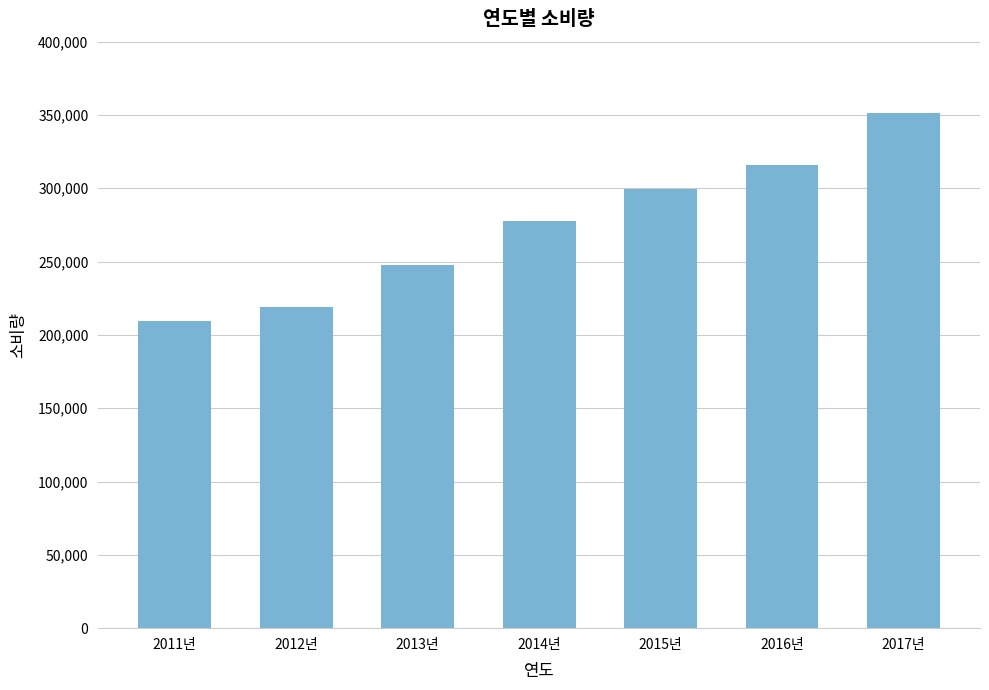

What is the smallest value displayed?

209158